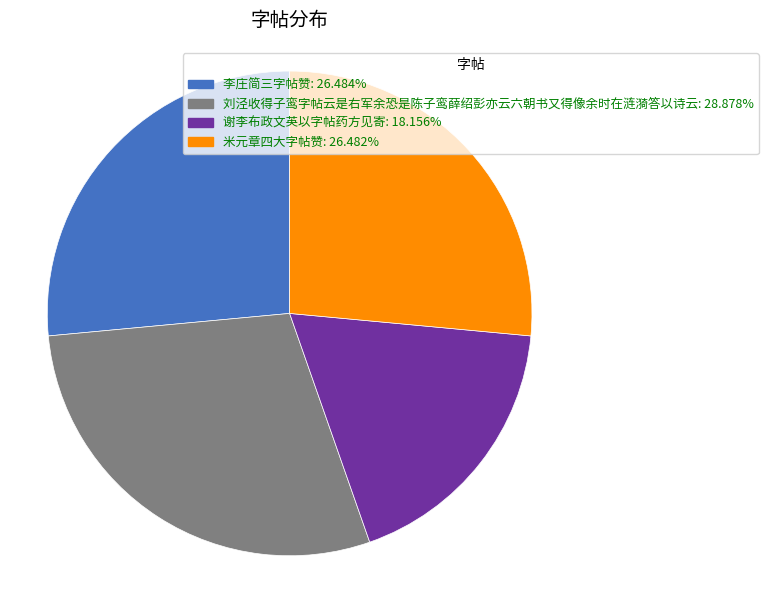

Is 刘泾收得子鸾字帖云是右军余恐是陈子鸾薛绍彭亦云六朝书又得像余时在涟漪答以诗云: 28.878% the majority of the pie?

No